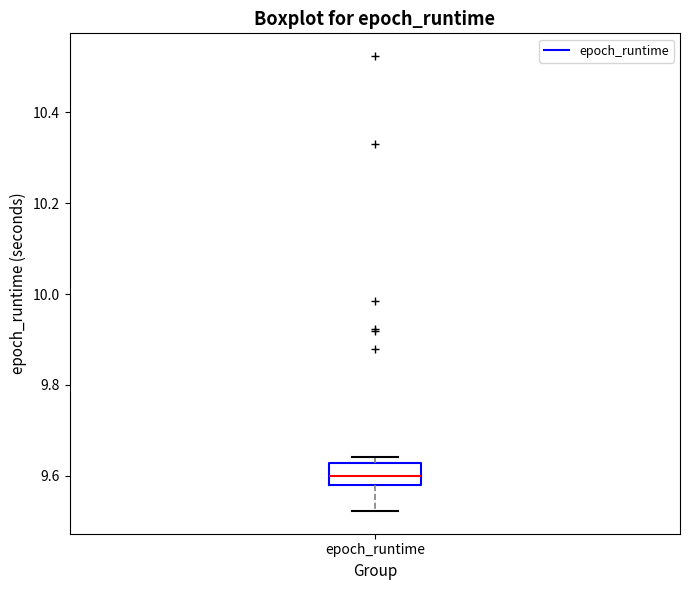

Transcribe this box plot: give where the median line is, the range the box spans, and where the two whiskers end, as read against the y-axis. The values are not printed on the chart, so give them approximately, as read against the axis.

median 9.60, box 9.58 to 9.62, whiskers 9.52 to 9.64